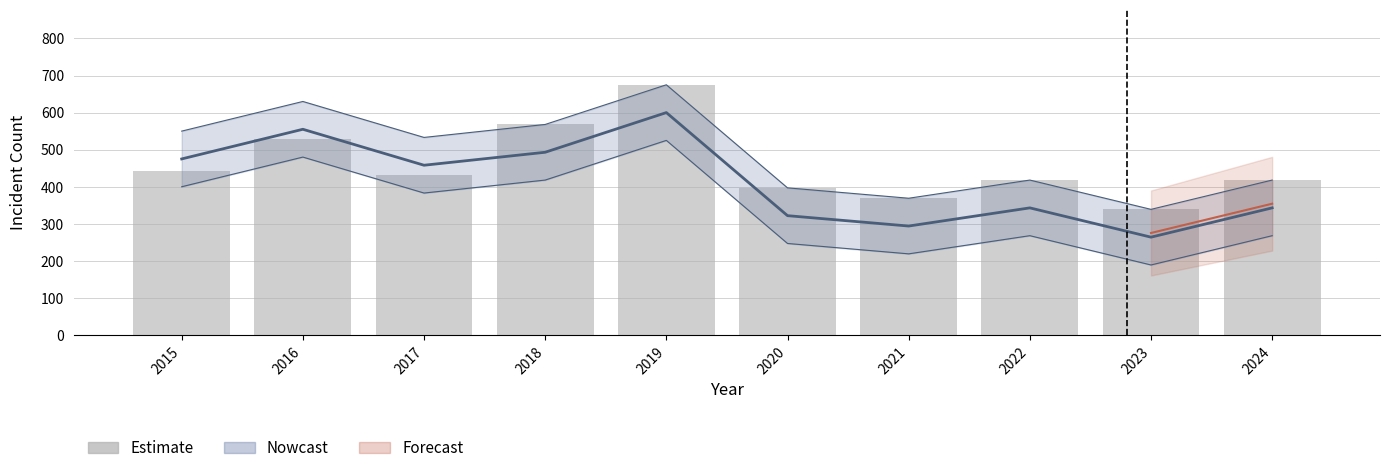

Where does the Estimate series first go above 433?

2015